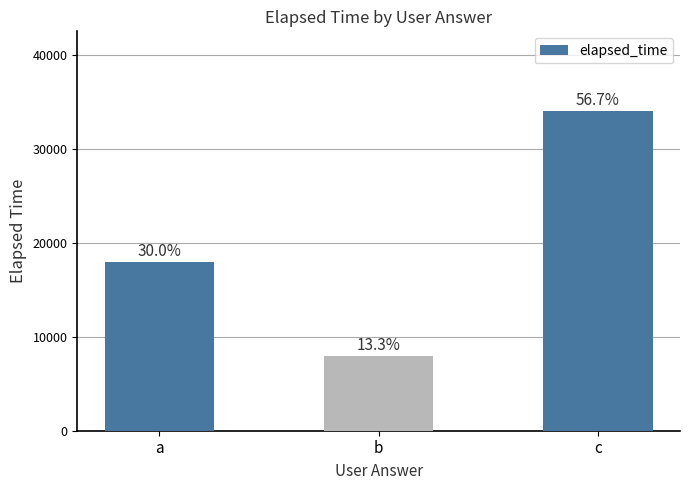

Does the chart contain any negative values?

No